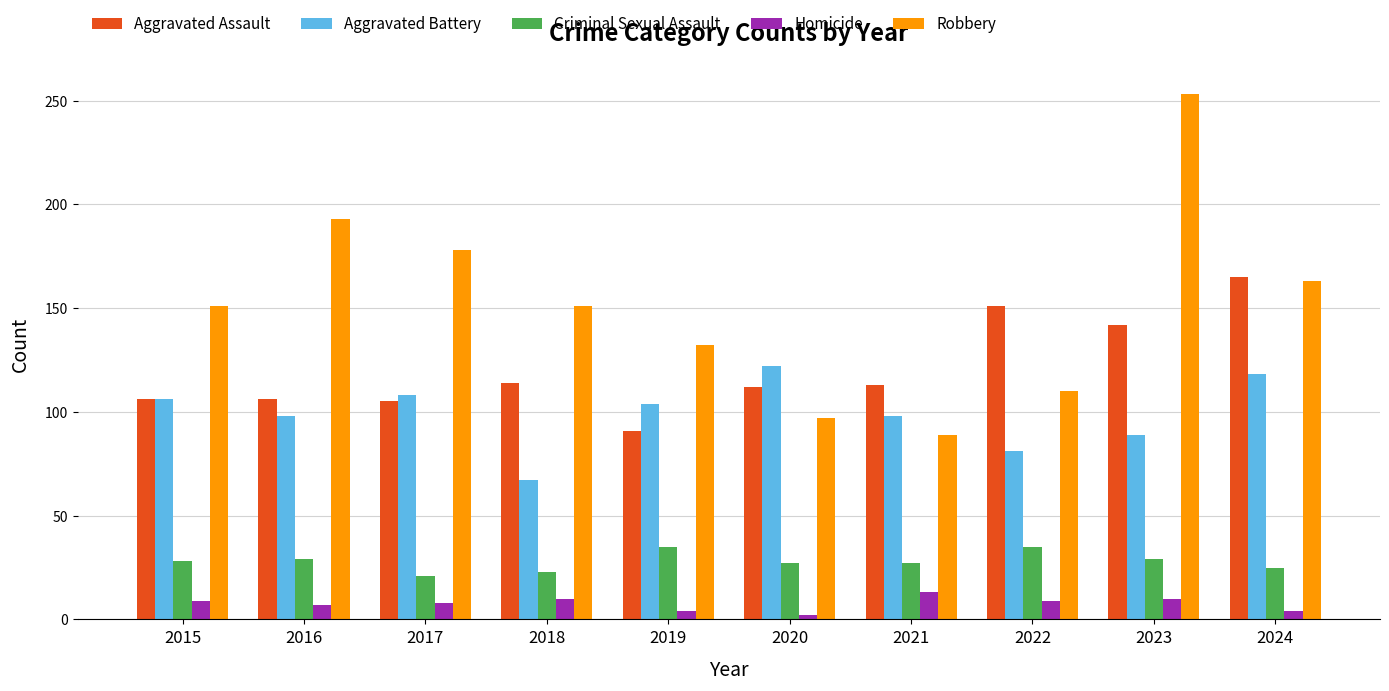

What is the maximum value for Homicide?

13